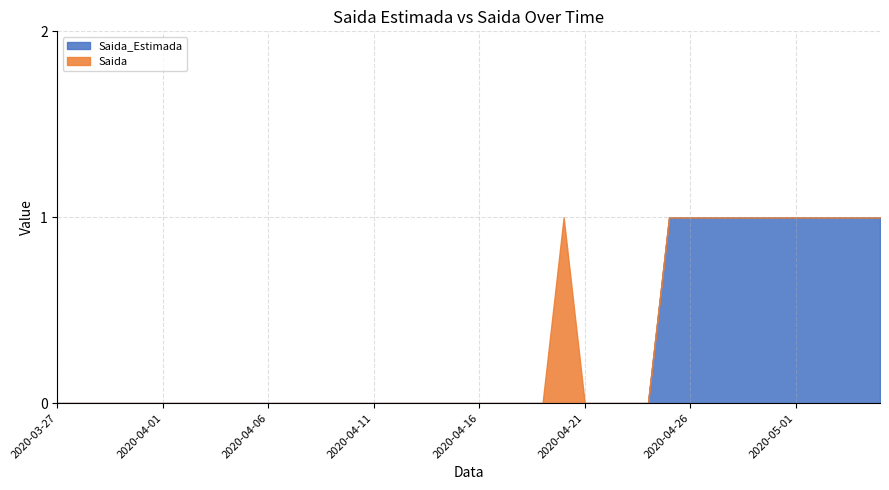

What is the difference between the maximum and minimum values in the Saida series?

1